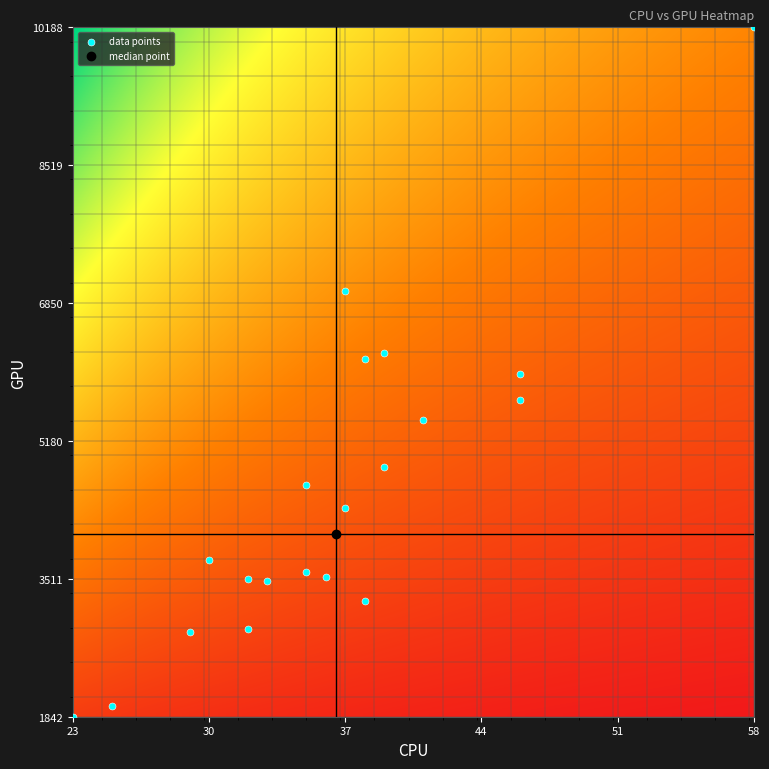

What is the range of Y values (max minus min)?

8346